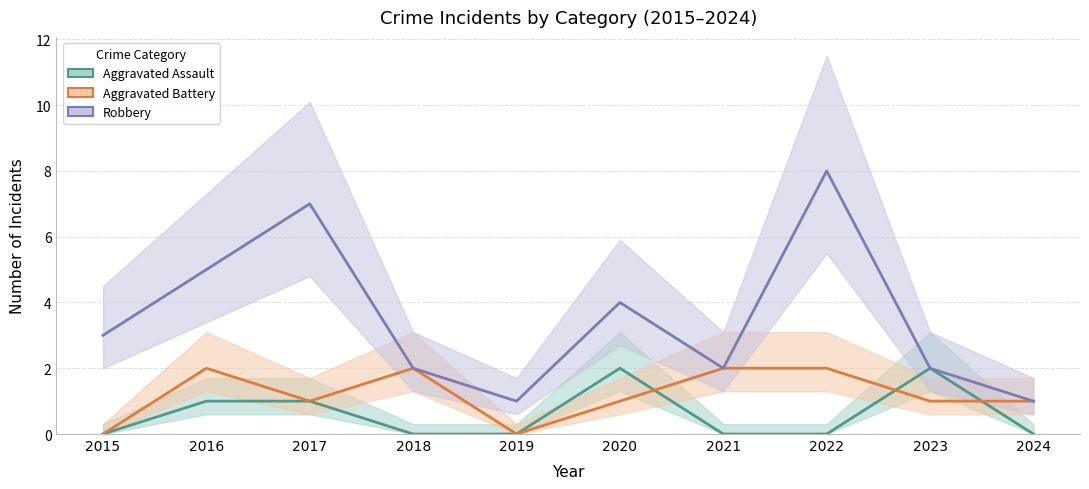

Rank the series by their maximum value, from lowest to highest.

Aggravated Assault, Aggravated Battery, Robbery